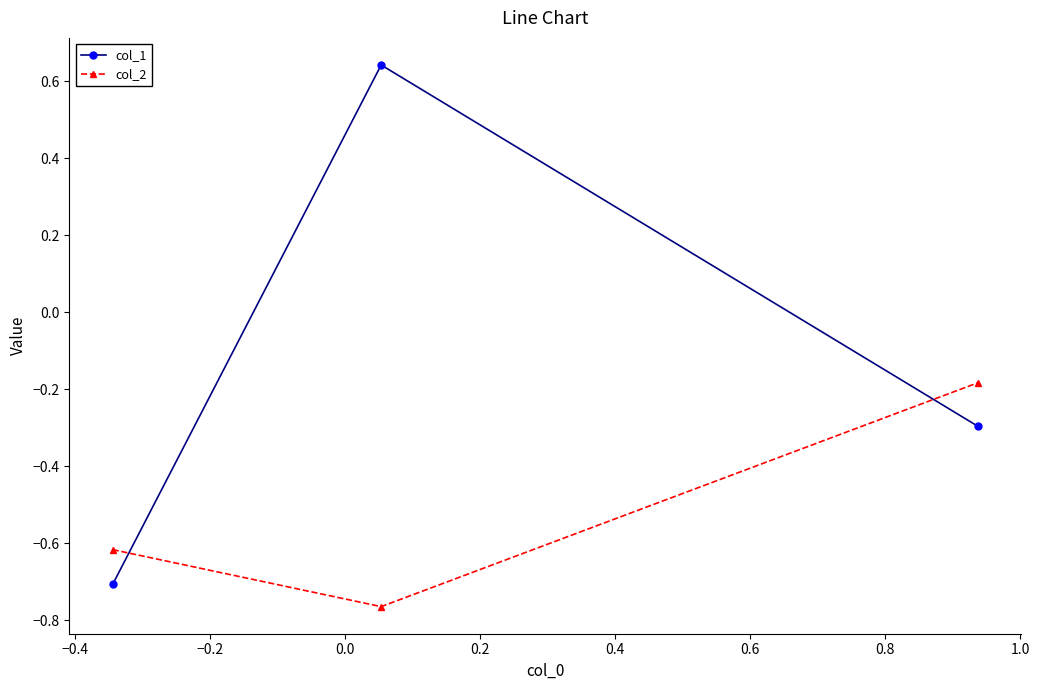

Which series has the largest total across all categories?

col_1